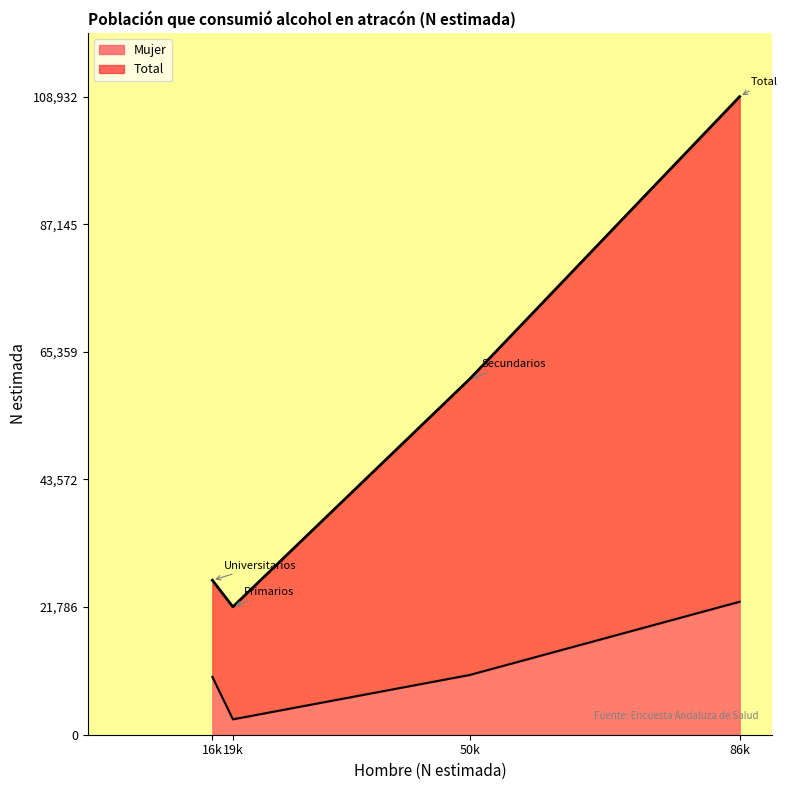

The value of Mujer at Universitarios is 9876. True or false?

True